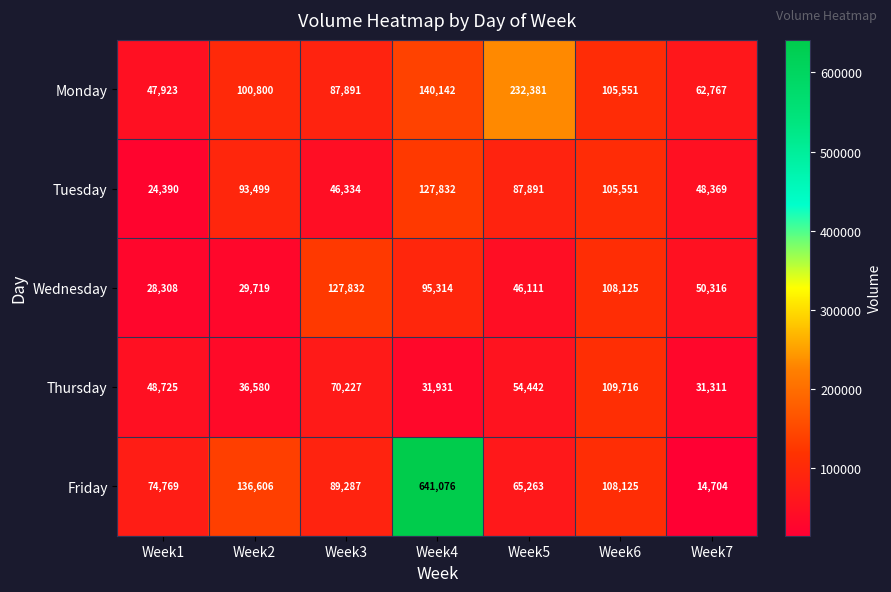

What is the difference between the Friday values at Week4 and Week1?

566307